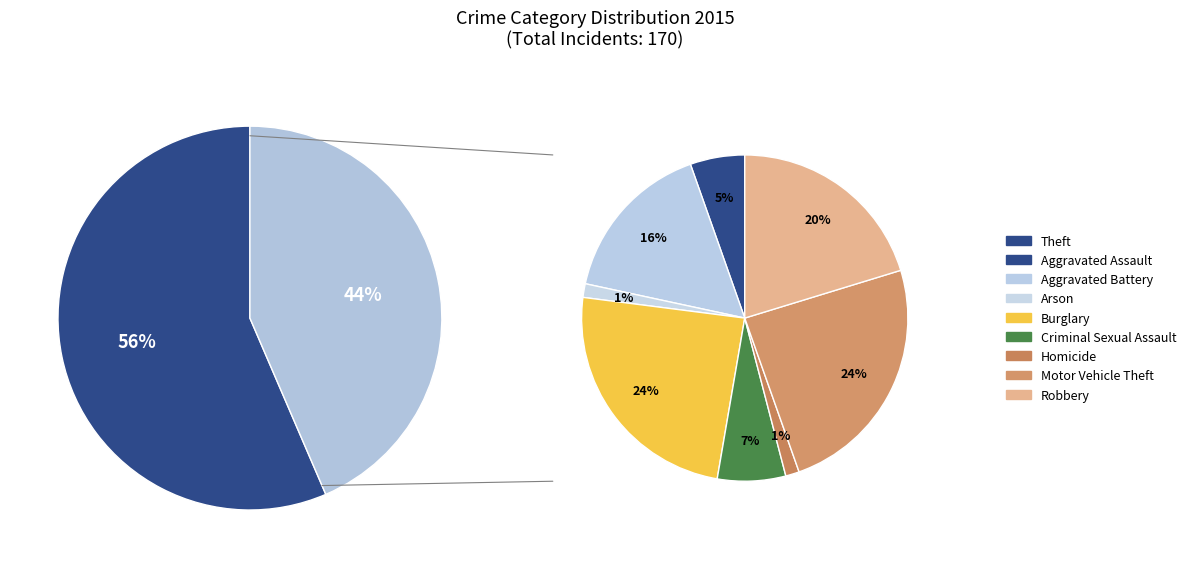

To the nearest percent, what portion does Motor Vehicle Theft represent?

11%